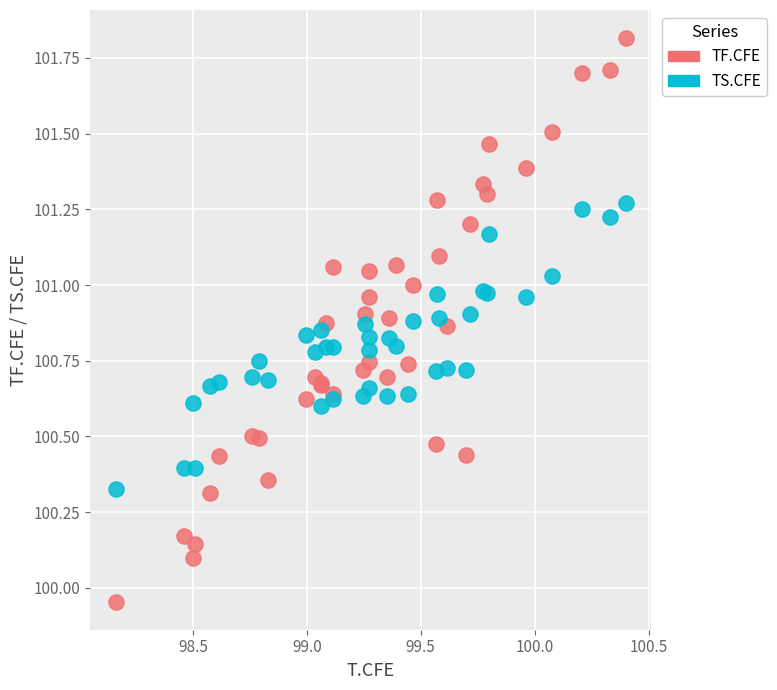

Which series has the widest spread of Y values?

TF.CFE